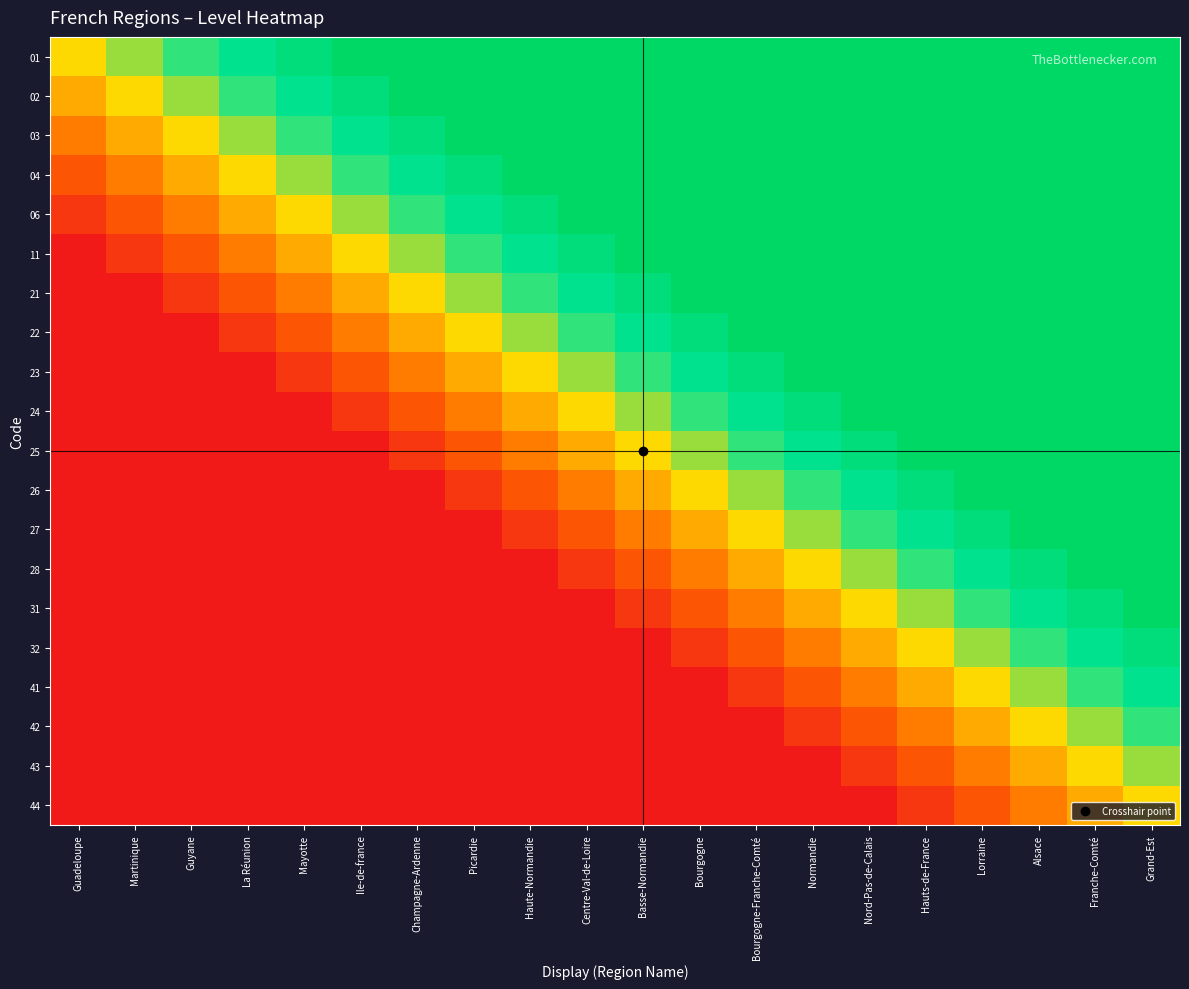

Reading right to left, transcribe all the data shown in this chart.

01: Grand-Est=1.0	Franche-Comté=1.0	Alsace=1.0	Lorraine=1.0	Hauts-de-France=1.0	Nord-Pas-de-Calais=1.0	Normandie=1.0	Bourgogne-Franche-Comté=1.0	Bourgogne=1.0	Basse-Normandie=1.0	Centre-Val-de-Loire=1.0	Haute-Normandie=1.0	Picardie=1.0	Champagne-Ardenne=1.0	Ile-de-france=1.0	Mayotte=0.9	La Réunion=0.8	Guyane=0.7	Martinique=0.6	Guadeloupe=0.5
02: Grand-Est=1.0	Franche-Comté=1.0	Alsace=1.0	Lorraine=1.0	Hauts-de-France=1.0	Nord-Pas-de-Calais=1.0	Normandie=1.0	Bourgogne-Franche-Comté=1.0	Bourgogne=1.0	Basse-Normandie=1.0	Centre-Val-de-Loire=1.0	Haute-Normandie=1.0	Picardie=1.0	Champagne-Ardenne=1.0	Ile-de-france=0.9	Mayotte=0.8	La Réunion=0.7	Guyane=0.6	Martinique=0.5	Guadeloupe=0.4
03: Grand-Est=1.0	Franche-Comté=1.0	Alsace=1.0	Lorraine=1.0	Hauts-de-France=1.0	Nord-Pas-de-Calais=1.0	Normandie=1.0	Bourgogne-Franche-Comté=1.0	Bourgogne=1.0	Basse-Normandie=1.0	Centre-Val-de-Loire=1.0	Haute-Normandie=1.0	Picardie=1.0	Champagne-Ardenne=0.9	Ile-de-france=0.8	Mayotte=0.7	La Réunion=0.6	Guyane=0.5	Martinique=0.4	Guadeloupe=0.3
04: Grand-Est=1.0	Franche-Comté=1.0	Alsace=1.0	Lorraine=1.0	Hauts-de-France=1.0	Nord-Pas-de-Calais=1.0	Normandie=1.0	Bourgogne-Franche-Comté=1.0	Bourgogne=1.0	Basse-Normandie=1.0	Centre-Val-de-Loire=1.0	Haute-Normandie=1.0	Picardie=0.9	Champagne-Ardenne=0.8	Ile-de-france=0.7	Mayotte=0.6	La Réunion=0.5	Guyane=0.4	Martinique=0.3	Guadeloupe=0.2
06: Grand-Est=1.0	Franche-Comté=1.0	Alsace=1.0	Lorraine=1.0	Hauts-de-France=1.0	Nord-Pas-de-Calais=1.0	Normandie=1.0	Bourgogne-Franche-Comté=1.0	Bourgogne=1.0	Basse-Normandie=1.0	Centre-Val-de-Loire=1.0	Haute-Normandie=0.9	Picardie=0.8	Champagne-Ardenne=0.7	Ile-de-france=0.6	Mayotte=0.5	La Réunion=0.4	Guyane=0.3	Martinique=0.2	Guadeloupe=0.1
11: Grand-Est=1.0	Franche-Comté=1.0	Alsace=1.0	Lorraine=1.0	Hauts-de-France=1.0	Nord-Pas-de-Calais=1.0	Normandie=1.0	Bourgogne-Franche-Comté=1.0	Bourgogne=1.0	Basse-Normandie=1.0	Centre-Val-de-Loire=0.9	Haute-Normandie=0.8	Picardie=0.7	Champagne-Ardenne=0.6	Ile-de-france=0.5	Mayotte=0.4	La Réunion=0.3	Guyane=0.2	Martinique=0.1	Guadeloupe=0.0
21: Grand-Est=1.0	Franche-Comté=1.0	Alsace=1.0	Lorraine=1.0	Hauts-de-France=1.0	Nord-Pas-de-Calais=1.0	Normandie=1.0	Bourgogne-Franche-Comté=1.0	Bourgogne=1.0	Basse-Normandie=0.9	Centre-Val-de-Loire=0.8	Haute-Normandie=0.7	Picardie=0.6	Champagne-Ardenne=0.5	Ile-de-france=0.4	Mayotte=0.3	La Réunion=0.2	Guyane=0.1	Martinique=0.0	Guadeloupe=0.0
22: Grand-Est=1.0	Franche-Comté=1.0	Alsace=1.0	Lorraine=1.0	Hauts-de-France=1.0	Nord-Pas-de-Calais=1.0	Normandie=1.0	Bourgogne-Franche-Comté=1.0	Bourgogne=0.9	Basse-Normandie=0.8	Centre-Val-de-Loire=0.7	Haute-Normandie=0.6	Picardie=0.5	Champagne-Ardenne=0.4	Ile-de-france=0.3	Mayotte=0.2	La Réunion=0.1	Guyane=0.0	Martinique=0.0	Guadeloupe=0.0
23: Grand-Est=1.0	Franche-Comté=1.0	Alsace=1.0	Lorraine=1.0	Hauts-de-France=1.0	Nord-Pas-de-Calais=1.0	Normandie=1.0	Bourgogne-Franche-Comté=0.9	Bourgogne=0.8	Basse-Normandie=0.7	Centre-Val-de-Loire=0.6	Haute-Normandie=0.5	Picardie=0.4	Champagne-Ardenne=0.3	Ile-de-france=0.2	Mayotte=0.1	La Réunion=0.0	Guyane=0.0	Martinique=0.0	Guadeloupe=0.0
24: Grand-Est=1.0	Franche-Comté=1.0	Alsace=1.0	Lorraine=1.0	Hauts-de-France=1.0	Nord-Pas-de-Calais=1.0	Normandie=0.9	Bourgogne-Franche-Comté=0.8	Bourgogne=0.7	Basse-Normandie=0.6	Centre-Val-de-Loire=0.5	Haute-Normandie=0.4	Picardie=0.3	Champagne-Ardenne=0.2	Ile-de-france=0.1	Mayotte=0.0	La Réunion=0.0	Guyane=0.0	Martinique=0.0	Guadeloupe=0.0
25: Grand-Est=1.0	Franche-Comté=1.0	Alsace=1.0	Lorraine=1.0	Hauts-de-France=1.0	Nord-Pas-de-Calais=0.9	Normandie=0.8	Bourgogne-Franche-Comté=0.7	Bourgogne=0.6	Basse-Normandie=0.5	Centre-Val-de-Loire=0.4	Haute-Normandie=0.3	Picardie=0.2	Champagne-Ardenne=0.1	Ile-de-france=0.0	Mayotte=0.0	La Réunion=0.0	Guyane=0.0	Martinique=0.0	Guadeloupe=0.0
26: Grand-Est=1.0	Franche-Comté=1.0	Alsace=1.0	Lorraine=1.0	Hauts-de-France=0.9	Nord-Pas-de-Calais=0.8	Normandie=0.7	Bourgogne-Franche-Comté=0.6	Bourgogne=0.5	Basse-Normandie=0.4	Centre-Val-de-Loire=0.3	Haute-Normandie=0.2	Picardie=0.1	Champagne-Ardenne=0.0	Ile-de-france=0.0	Mayotte=0.0	La Réunion=0.0	Guyane=0.0	Martinique=0.0	Guadeloupe=0.0
27: Grand-Est=1.0	Franche-Comté=1.0	Alsace=1.0	Lorraine=0.9	Hauts-de-France=0.8	Nord-Pas-de-Calais=0.7	Normandie=0.6	Bourgogne-Franche-Comté=0.5	Bourgogne=0.4	Basse-Normandie=0.3	Centre-Val-de-Loire=0.2	Haute-Normandie=0.1	Picardie=0.0	Champagne-Ardenne=0.0	Ile-de-france=0.0	Mayotte=0.0	La Réunion=0.0	Guyane=0.0	Martinique=0.0	Guadeloupe=0.0
28: Grand-Est=1.0	Franche-Comté=1.0	Alsace=0.9	Lorraine=0.8	Hauts-de-France=0.7	Nord-Pas-de-Calais=0.6	Normandie=0.5	Bourgogne-Franche-Comté=0.4	Bourgogne=0.3	Basse-Normandie=0.2	Centre-Val-de-Loire=0.1	Haute-Normandie=0.0	Picardie=0.0	Champagne-Ardenne=0.0	Ile-de-france=0.0	Mayotte=0.0	La Réunion=0.0	Guyane=0.0	Martinique=0.0	Guadeloupe=0.0
31: Grand-Est=1.0	Franche-Comté=0.9	Alsace=0.8	Lorraine=0.7	Hauts-de-France=0.6	Nord-Pas-de-Calais=0.5	Normandie=0.4	Bourgogne-Franche-Comté=0.3	Bourgogne=0.2	Basse-Normandie=0.1	Centre-Val-de-Loire=0.0	Haute-Normandie=0.0	Picardie=0.0	Champagne-Ardenne=0.0	Ile-de-france=0.0	Mayotte=0.0	La Réunion=0.0	Guyane=0.0	Martinique=0.0	Guadeloupe=0.0
32: Grand-Est=0.9	Franche-Comté=0.8	Alsace=0.7	Lorraine=0.6	Hauts-de-France=0.5	Nord-Pas-de-Calais=0.4	Normandie=0.3	Bourgogne-Franche-Comté=0.2	Bourgogne=0.1	Basse-Normandie=0.0	Centre-Val-de-Loire=0.0	Haute-Normandie=0.0	Picardie=0.0	Champagne-Ardenne=0.0	Ile-de-france=0.0	Mayotte=0.0	La Réunion=0.0	Guyane=0.0	Martinique=0.0	Guadeloupe=0.0
41: Grand-Est=0.8	Franche-Comté=0.7	Alsace=0.6	Lorraine=0.5	Hauts-de-France=0.4	Nord-Pas-de-Calais=0.3	Normandie=0.2	Bourgogne-Franche-Comté=0.1	Bourgogne=0.0	Basse-Normandie=0.0	Centre-Val-de-Loire=0.0	Haute-Normandie=0.0	Picardie=0.0	Champagne-Ardenne=0.0	Ile-de-france=0.0	Mayotte=0.0	La Réunion=0.0	Guyane=0.0	Martinique=0.0	Guadeloupe=0.0
42: Grand-Est=0.7	Franche-Comté=0.6	Alsace=0.5	Lorraine=0.4	Hauts-de-France=0.3	Nord-Pas-de-Calais=0.2	Normandie=0.1	Bourgogne-Franche-Comté=0.0	Bourgogne=0.0	Basse-Normandie=0.0	Centre-Val-de-Loire=0.0	Haute-Normandie=0.0	Picardie=0.0	Champagne-Ardenne=0.0	Ile-de-france=0.0	Mayotte=0.0	La Réunion=0.0	Guyane=0.0	Martinique=0.0	Guadeloupe=0.0
43: Grand-Est=0.6	Franche-Comté=0.5	Alsace=0.4	Lorraine=0.3	Hauts-de-France=0.2	Nord-Pas-de-Calais=0.1	Normandie=0.0	Bourgogne-Franche-Comté=0.0	Bourgogne=0.0	Basse-Normandie=0.0	Centre-Val-de-Loire=0.0	Haute-Normandie=0.0	Picardie=0.0	Champagne-Ardenne=0.0	Ile-de-france=0.0	Mayotte=0.0	La Réunion=0.0	Guyane=0.0	Martinique=0.0	Guadeloupe=0.0
44: Grand-Est=0.5	Franche-Comté=0.4	Alsace=0.3	Lorraine=0.2	Hauts-de-France=0.1	Nord-Pas-de-Calais=0.0	Normandie=0.0	Bourgogne-Franche-Comté=0.0	Bourgogne=0.0	Basse-Normandie=0.0	Centre-Val-de-Loire=0.0	Haute-Normandie=0.0	Picardie=0.0	Champagne-Ardenne=0.0	Ile-de-france=0.0	Mayotte=0.0	La Réunion=0.0	Guyane=0.0	Martinique=0.0	Guadeloupe=0.0